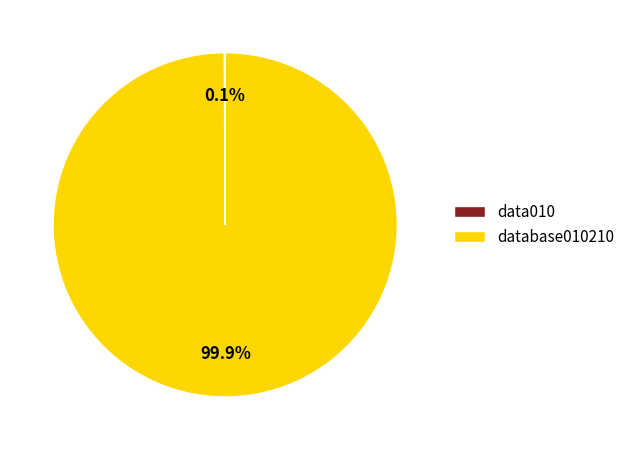

Is there any slice that represents more than half of the pie?

Yes